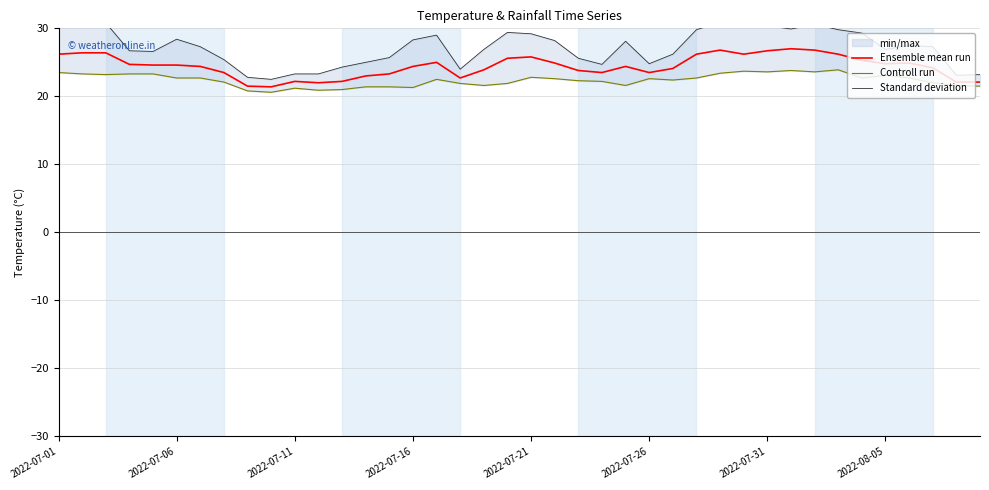

Rank the series by their maximum value, from lowest to highest.

Controll run, Ensemble mean run, Standard deviation